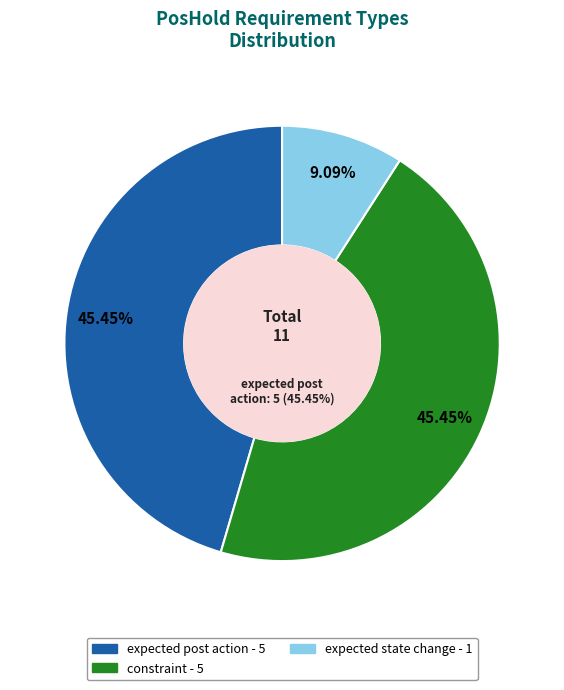

Count the number of slices in the pie.

4